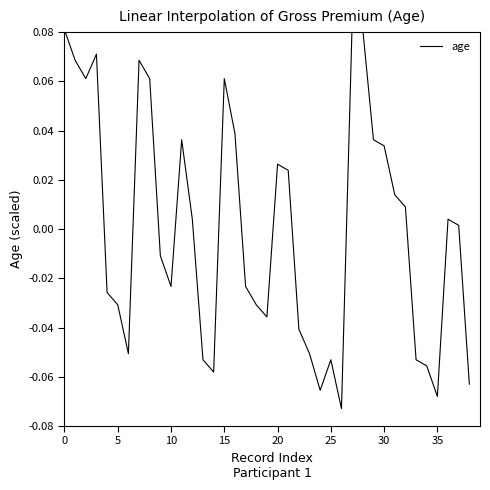

Reading left to right, extract all data points from this chart.

0.1	0.1	0.1	0.1	-0.0	-0.0	-0.1	0.1	0.1	-0.0	-0.0	0.0	0.0	-0.1	-0.1	0.1	0.0	-0.0	-0.0	-0.0	0.0	0.0	-0.0	-0.1	-0.1	-0.1	-0.1	0.1	0.1	0.0	0.0	0.0	0.0	-0.1	-0.1	-0.1	0.0	0.0	-0.1